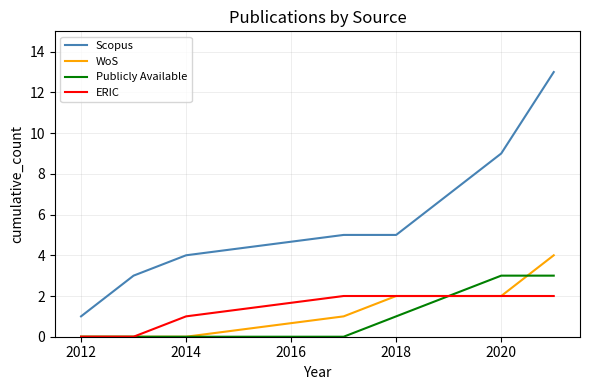

Rank the series by their maximum value, from lowest to highest.

ERIC, Publicly Available, WoS, Scopus